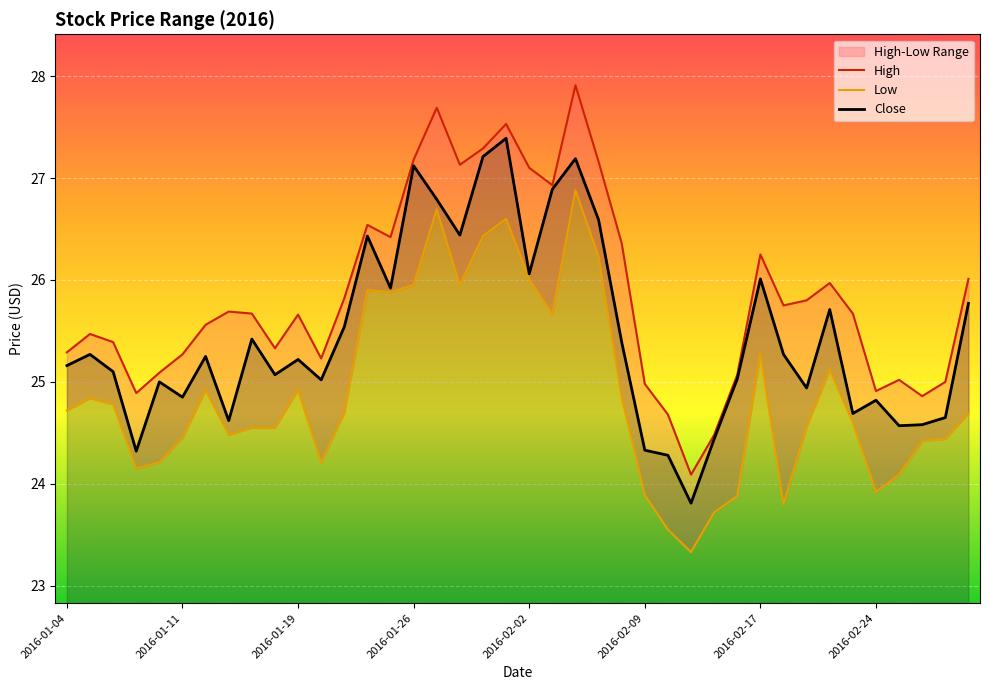

What is the approximate value of Low at 31?

23.8